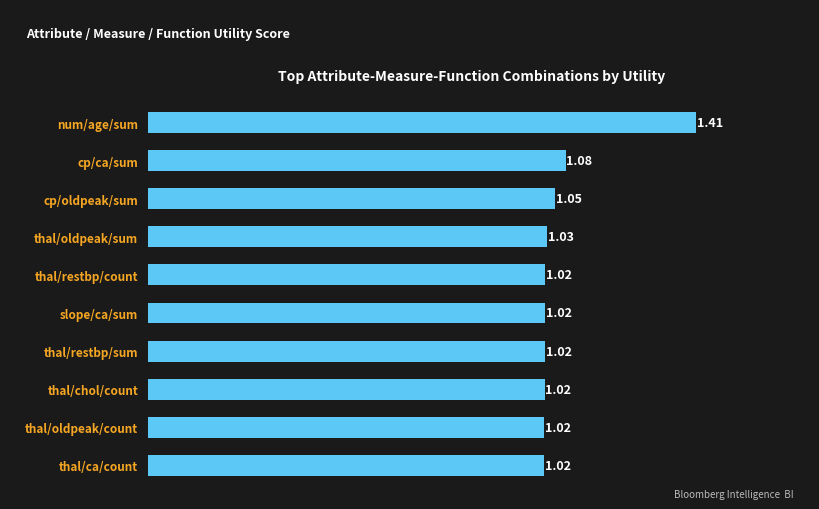

What is the change in value from thal/restbp/sum to cp/ca/sum?

+0.1